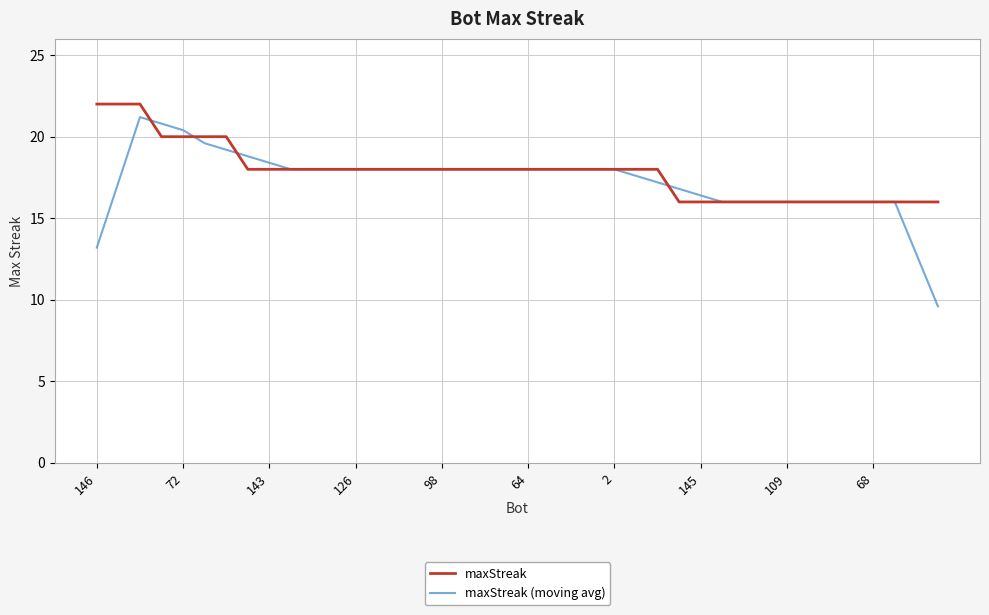

Which series has the widest spread of values?

maxStreak (moving avg)